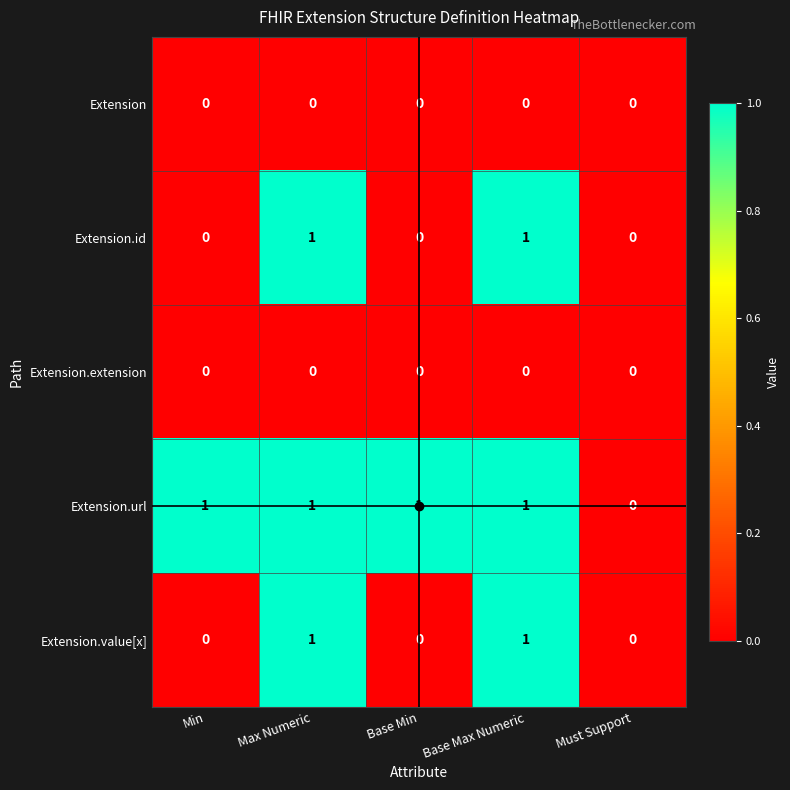

Which series has the largest total across all categories?

Extension.url